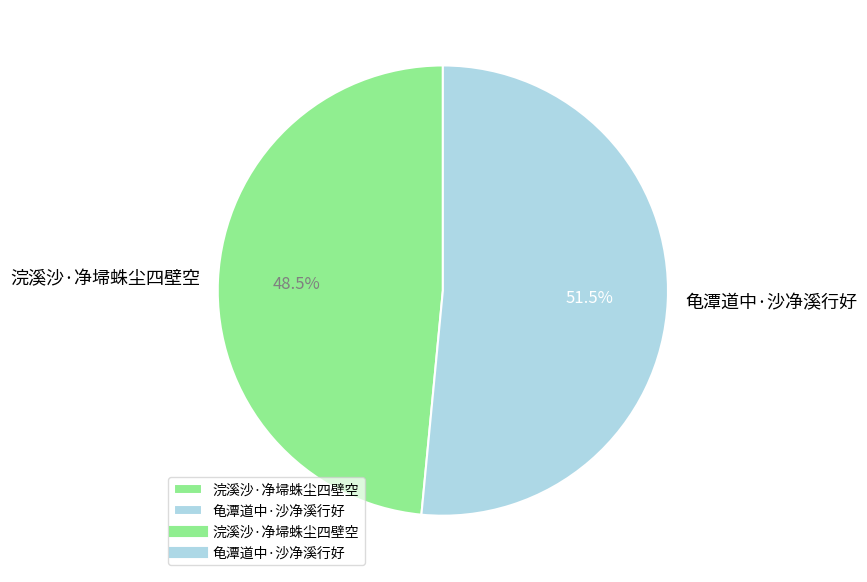

What is the ratio of the value at 浣溪沙·净埽蛛尘四壁空 to the value at 龟潭道中·沙净溪行好?

0.9